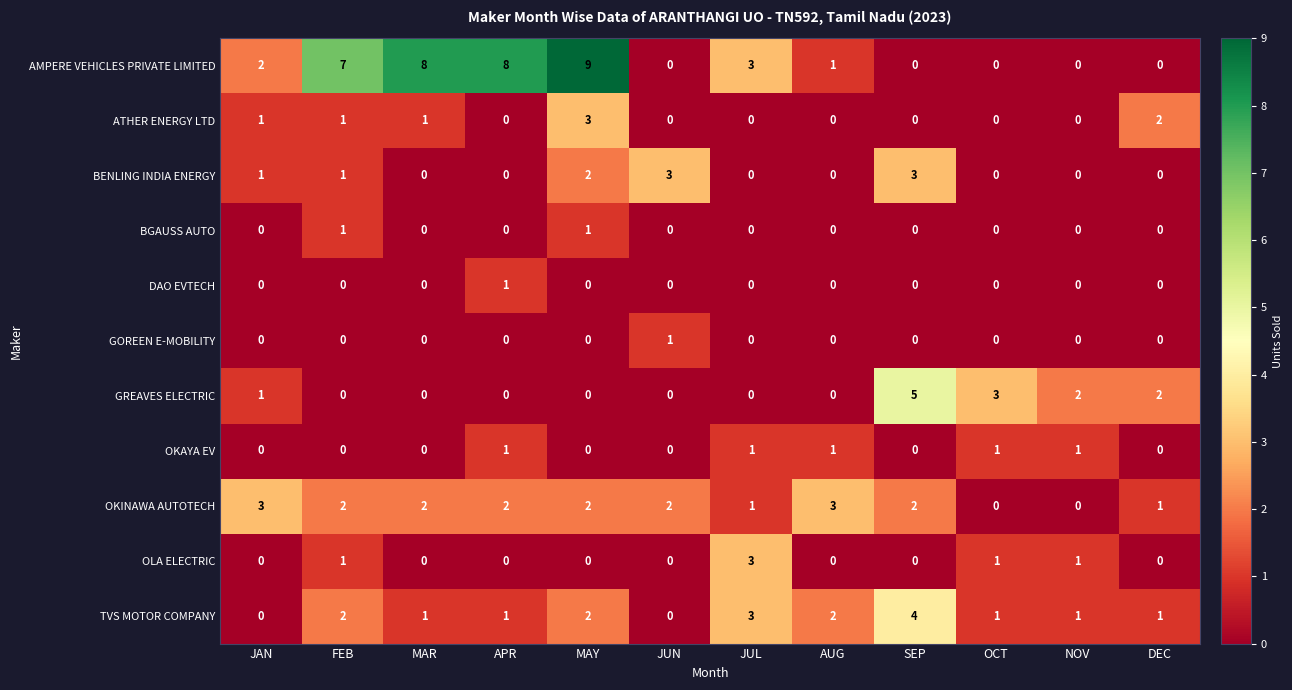

At which category is the sum across all series the highest?

MAY